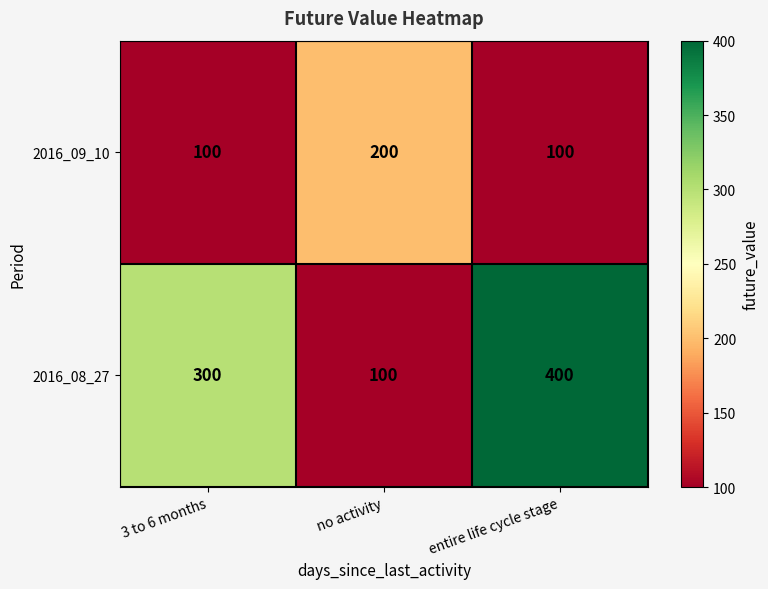

Which series has the largest total across all categories?

2016_08_27